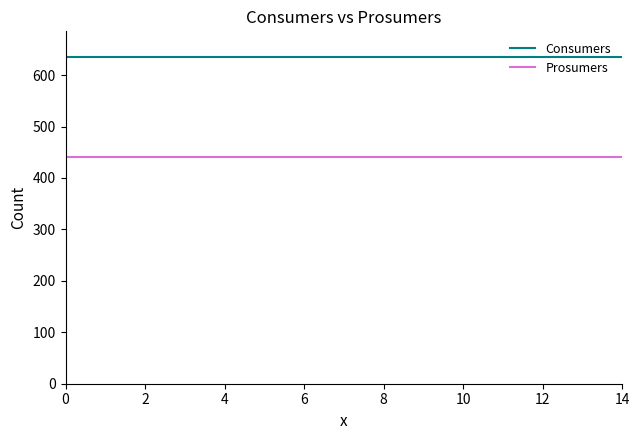

Is this an area chart (filled region under the line)?

No